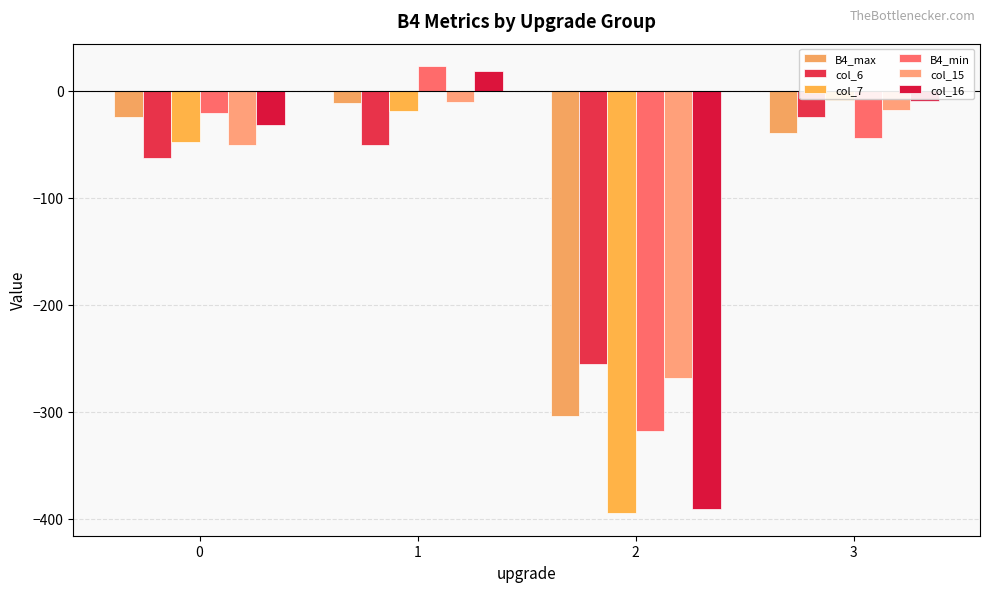

What is the difference between the highest and lowest values at 3?

36.3